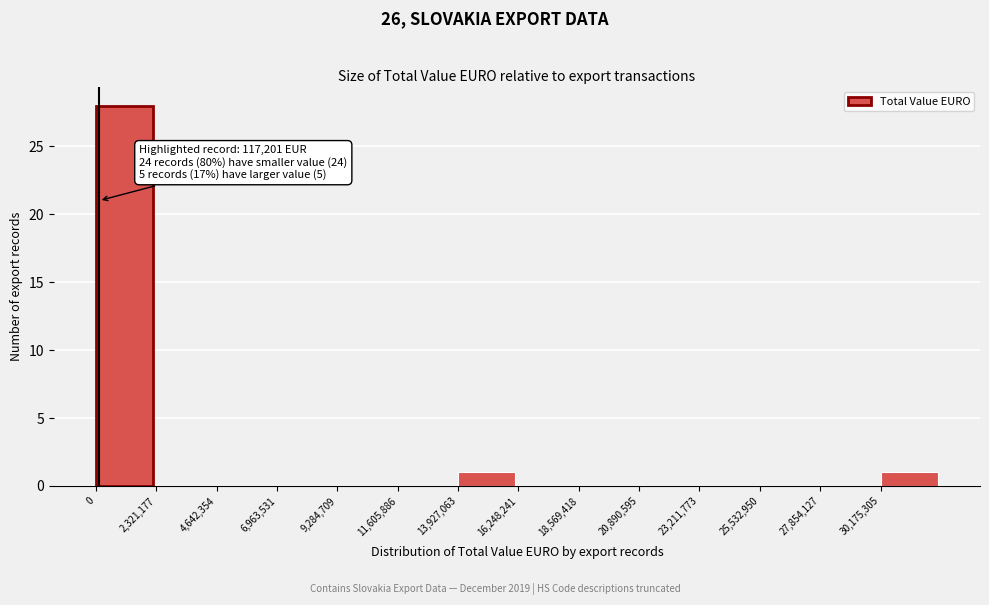

Over which range of the x-axis is the bar tallest?

0 to 2500000